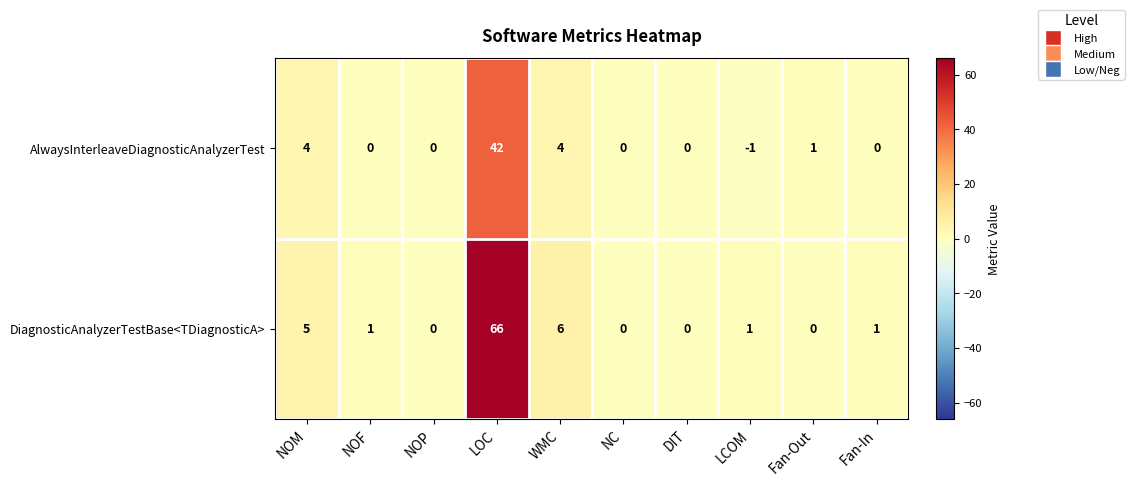

Reading left to right, list all the values displayed in this chart.

AlwaysInterleaveDiagnosticAnalyzerTest: 4	0	0	42	4	0	0	-1	1	0
DiagnosticAnalyzerTestBase<TDiagnosticA>: 5	1	0	66	6	0	0	1	0	1